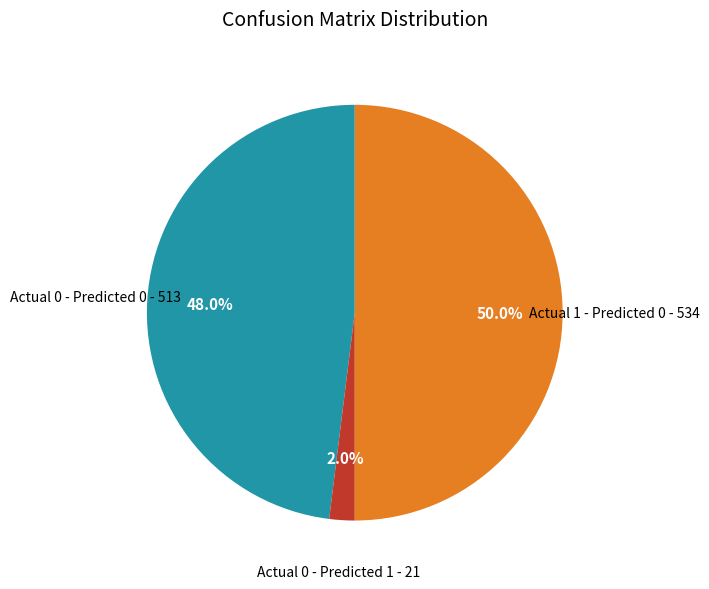

What is the total percentage of Actual 0 - Predicted 0 and Actual 1 - Predicted 0?

98.0%